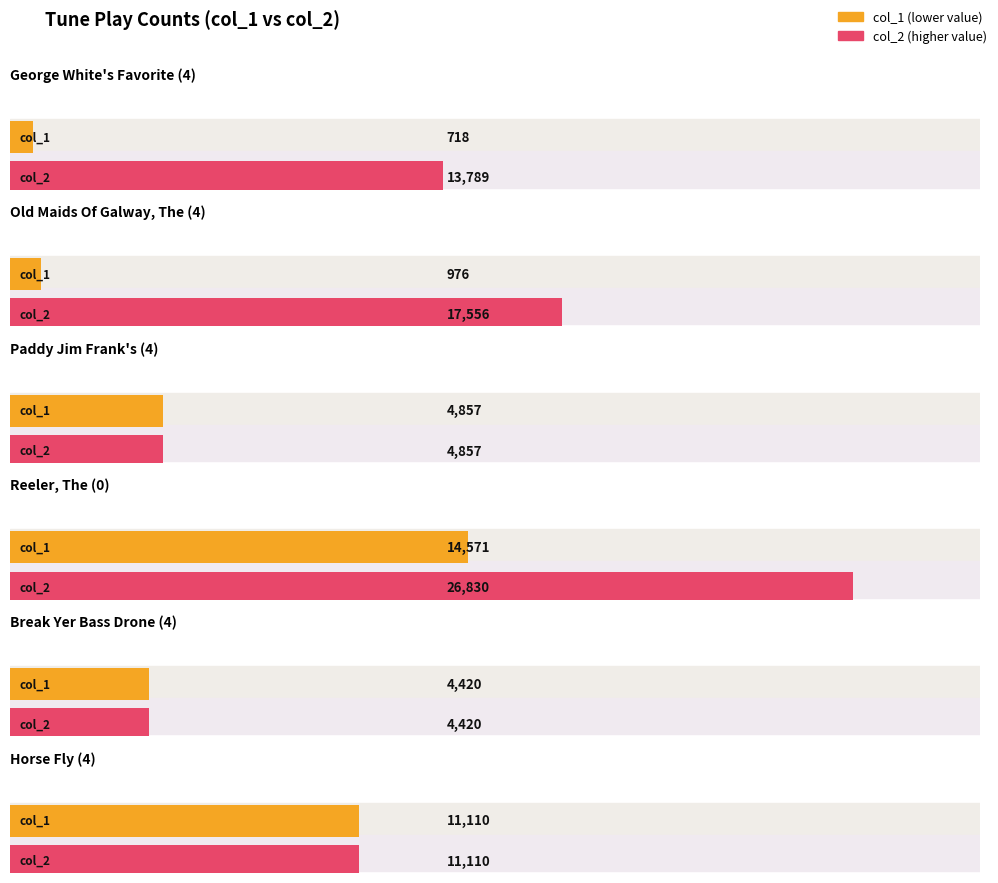

The col_2 series shows 6246 at Crehan's Kitchen (4). True or false?

False